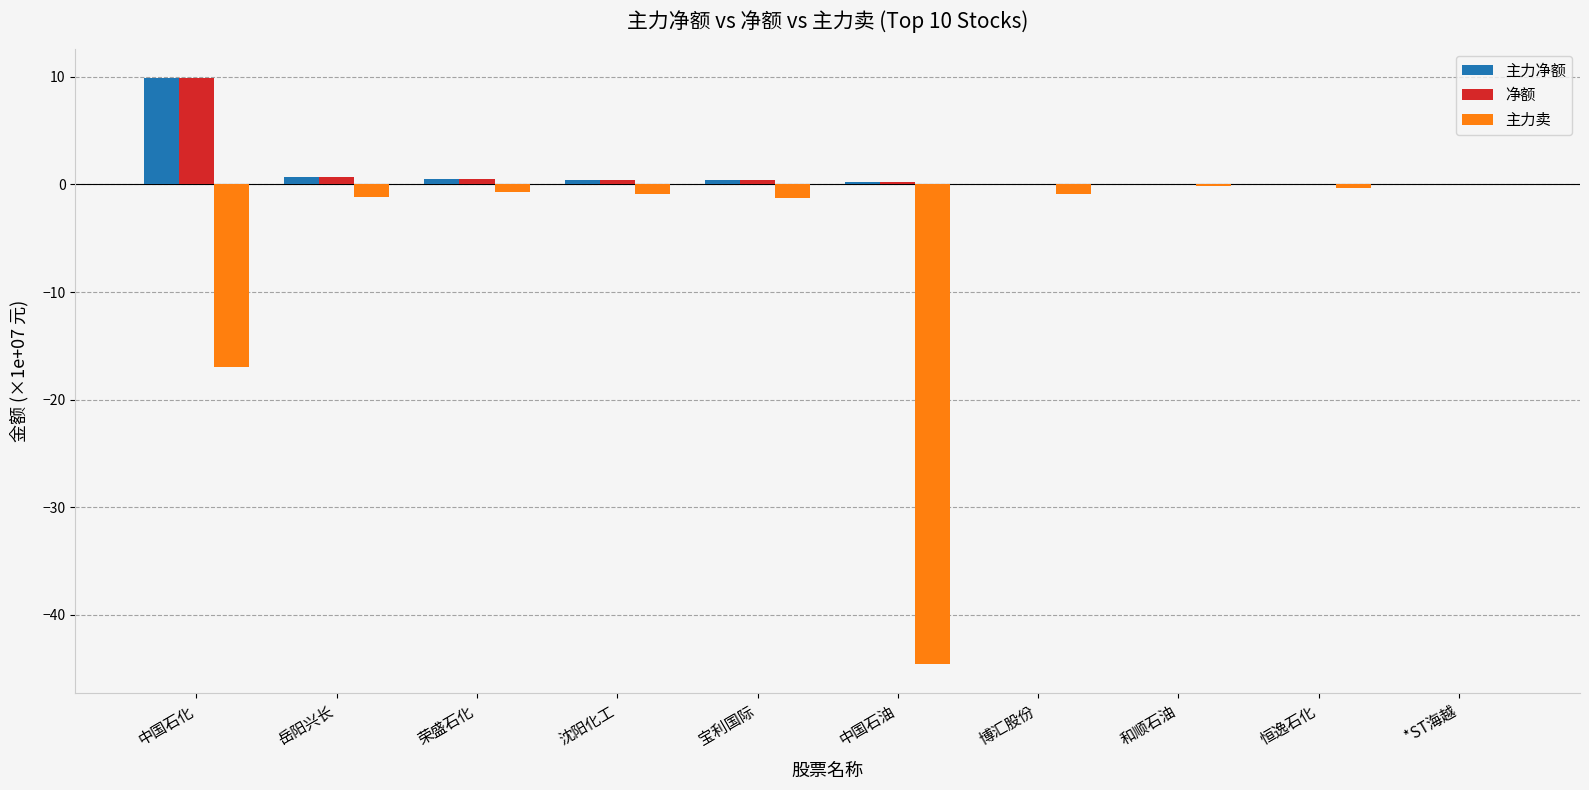

What is the average value of the 净额 series?

1.2